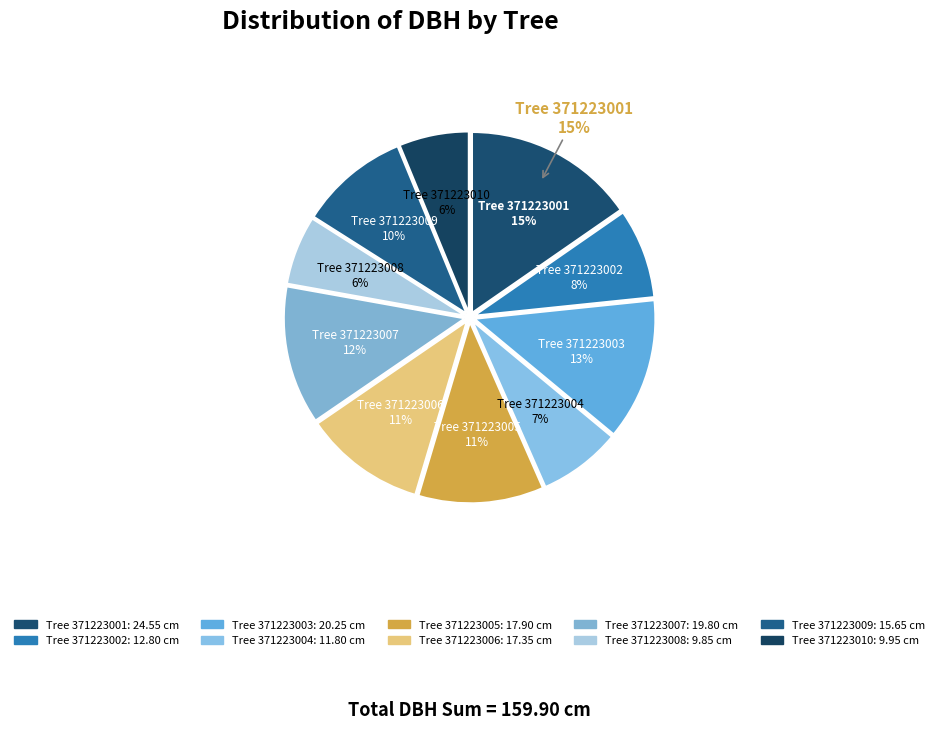

What is the ratio of the value at 371223006 to the value at 371223009?

1.1